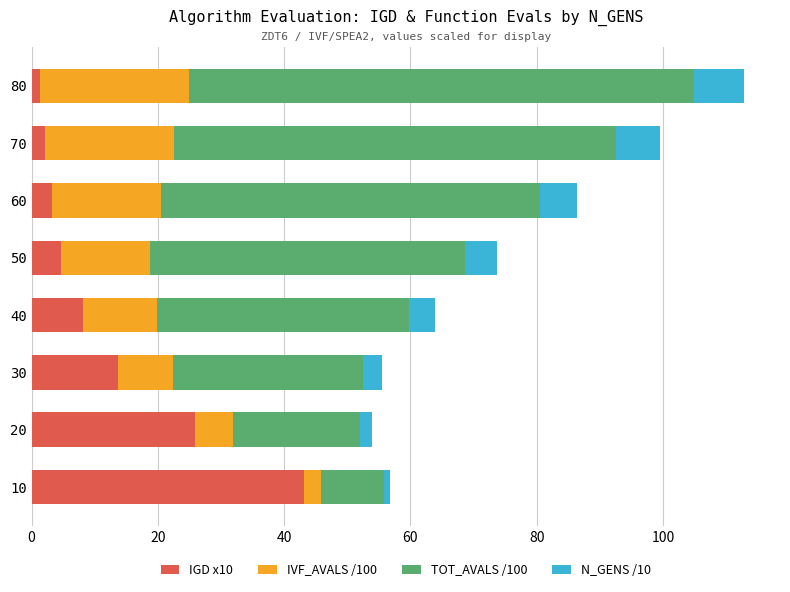

At which category is the sum across all series the highest?

80